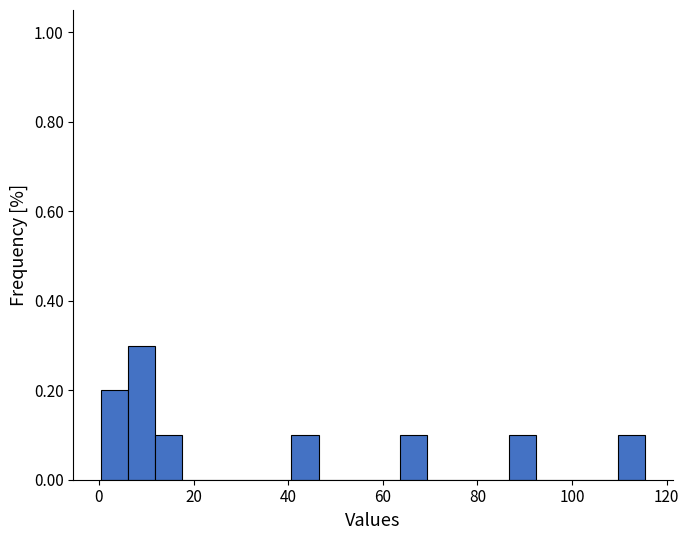

Read against the x-axis, roughly where is the centre of the tallest bar?

10